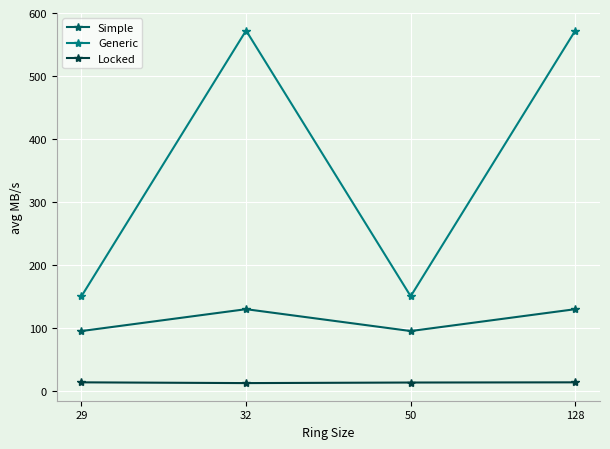

Does the chart have visible grid lines?

Yes